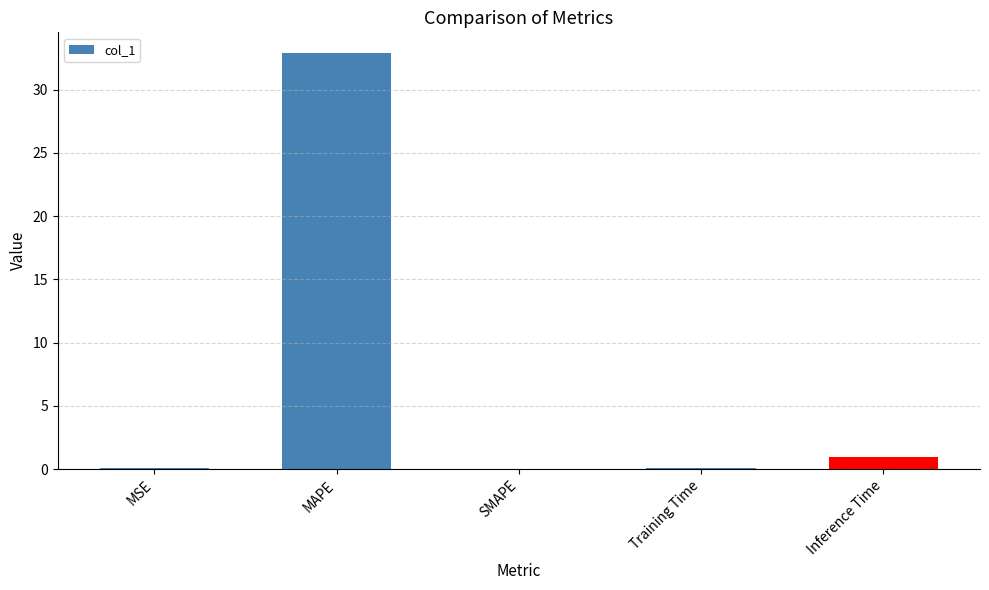

Which label corresponds to the largest value in the chart?

MAPE